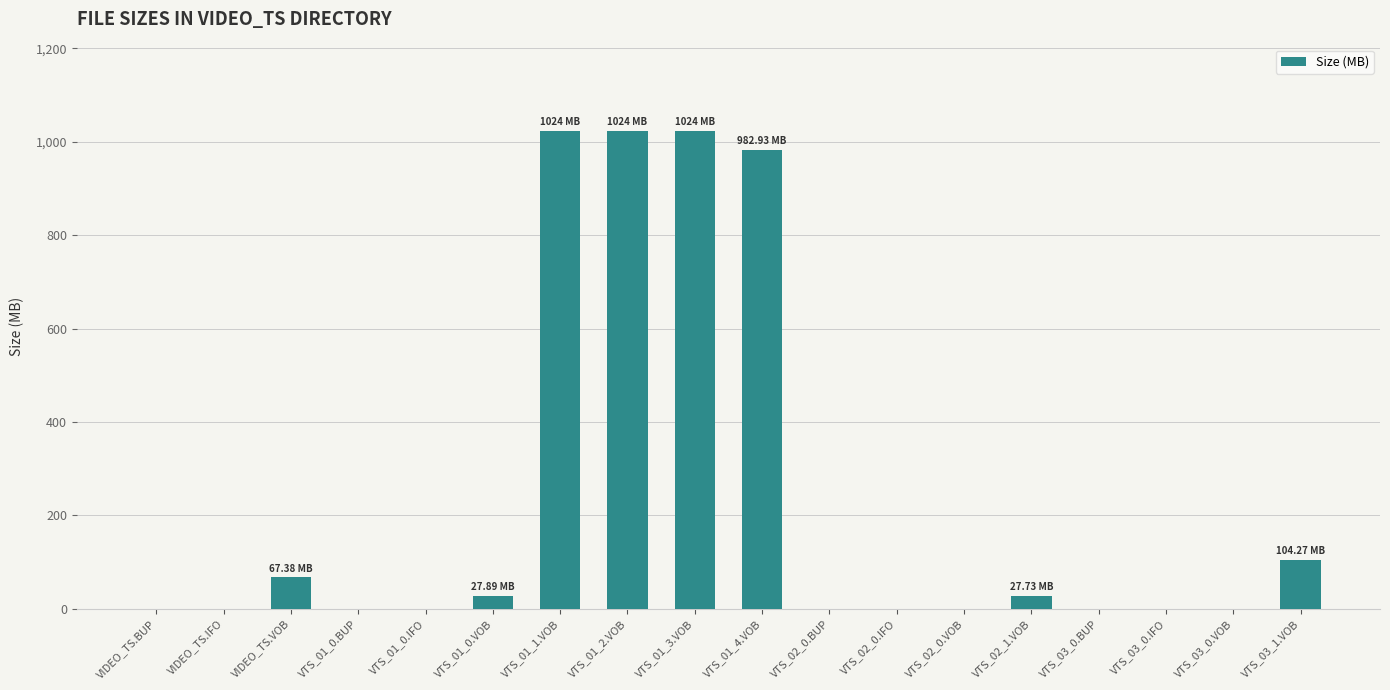

Are the bars horizontal?

No